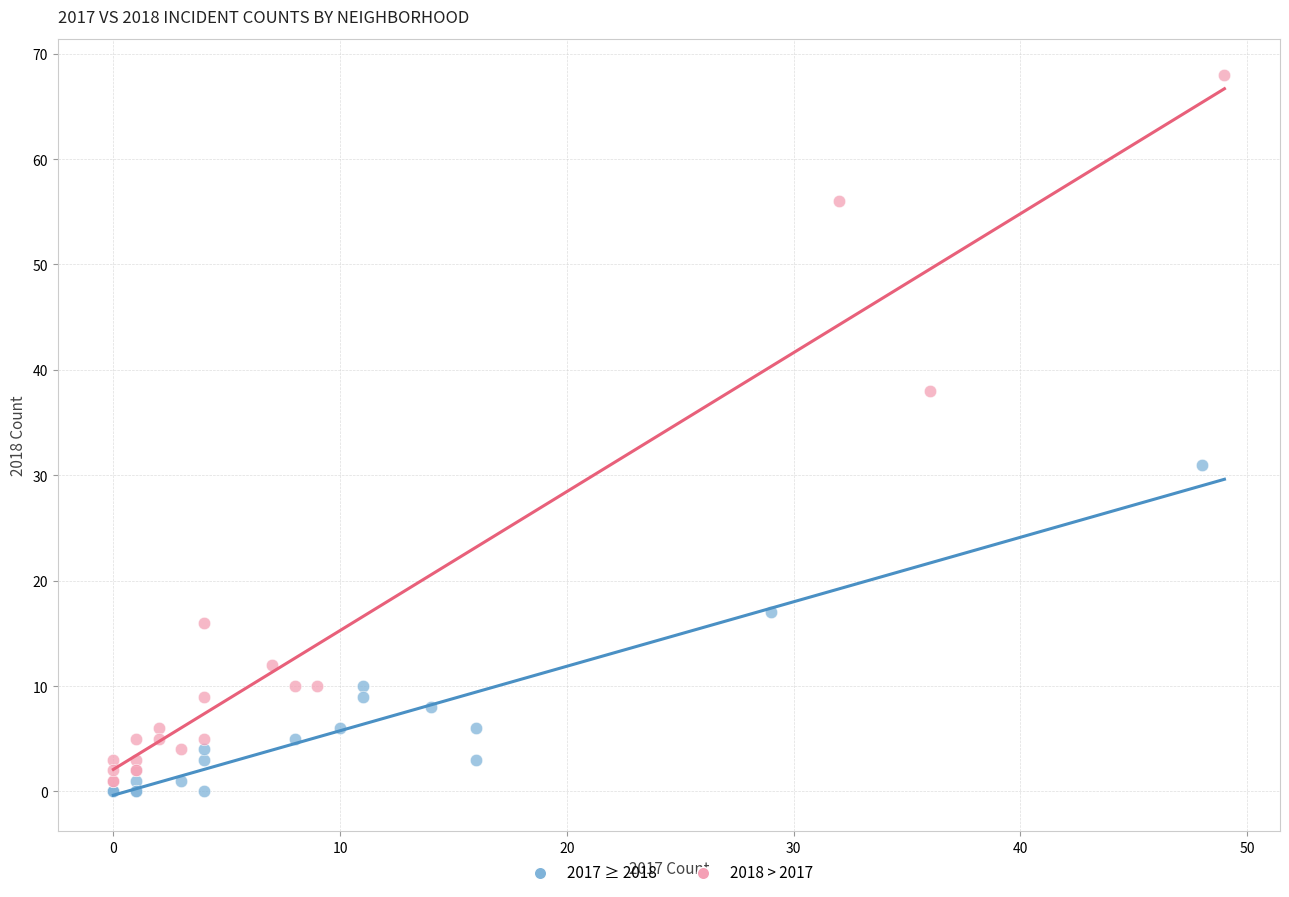

What are all the series names shown in the legend?

2017 ≥ 2018, 2018 > 2017